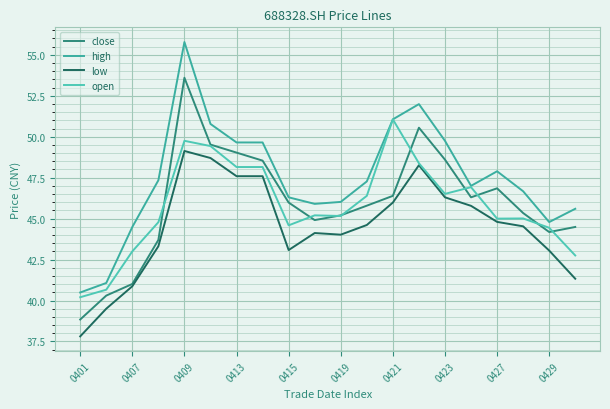

Does the chart display data point markers on the line(s)?

No